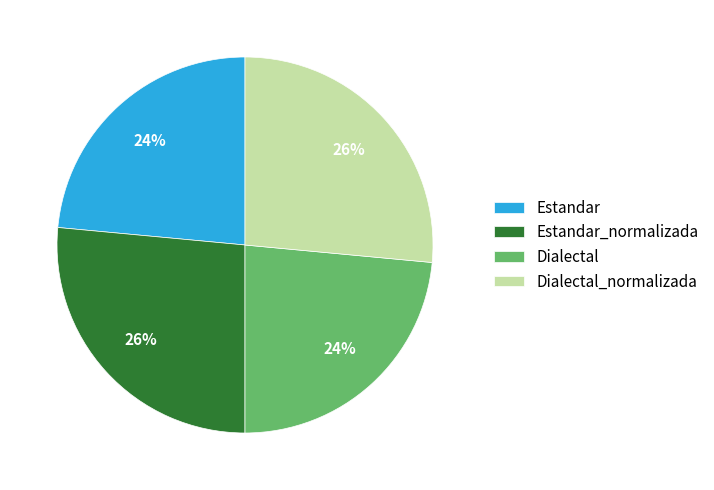

Is the sum of Dialectal and Estandar greater than half?

No